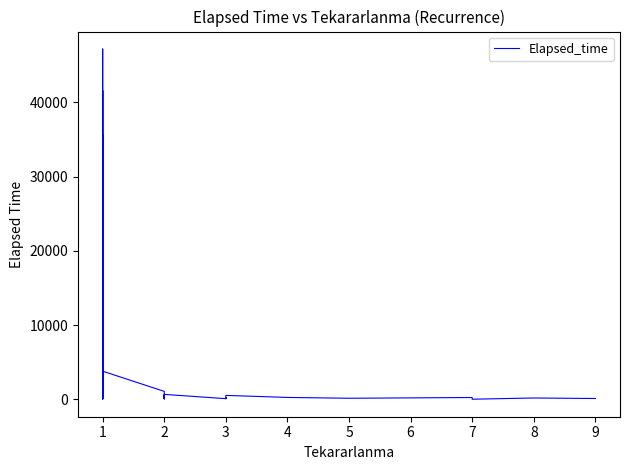

Is this an area chart (filled region under the line)?

No